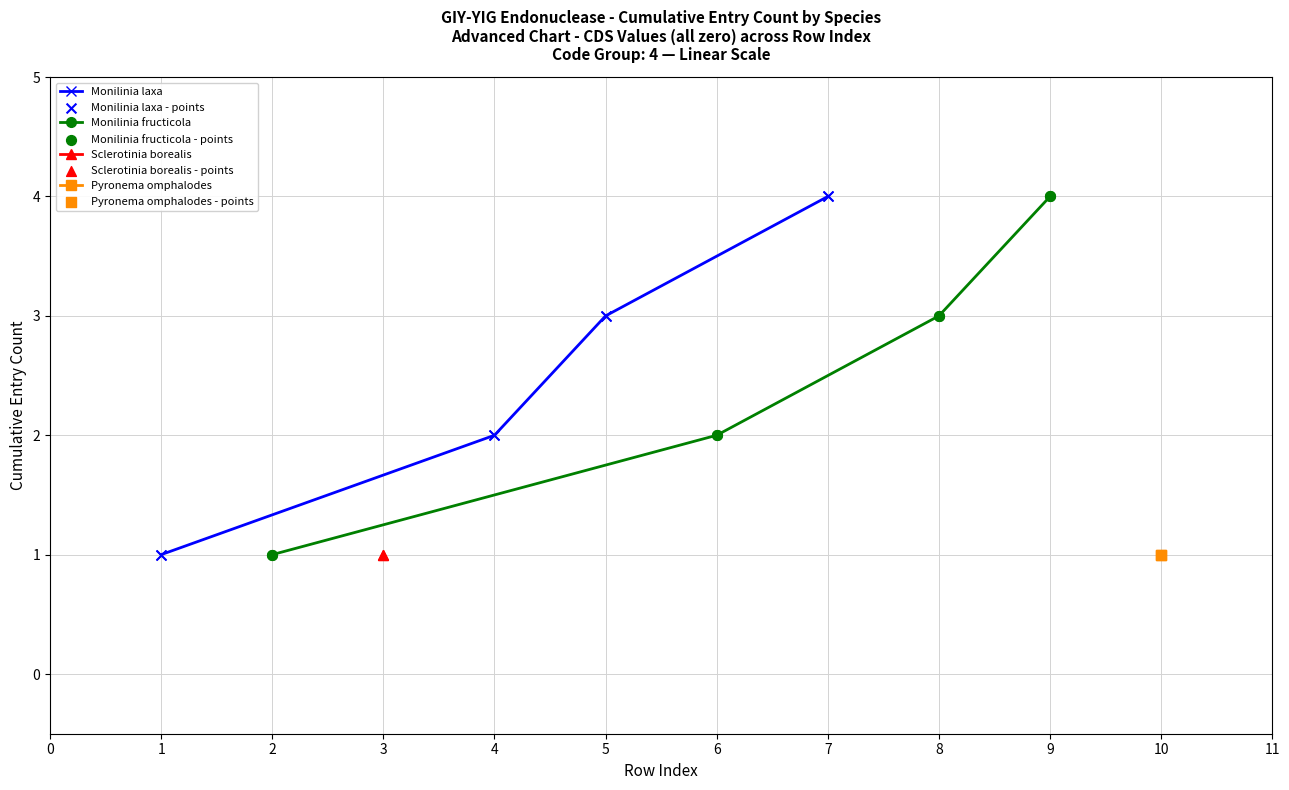

Which series has the largest Y range (max minus min)?

Monilinia laxa